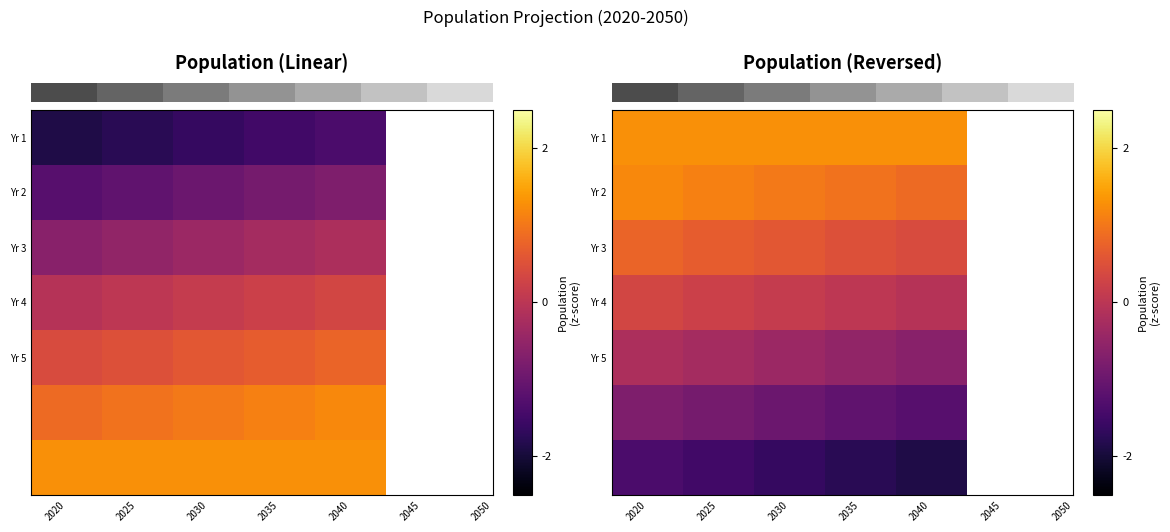

True or false: row_0 has a value of 1.3 at 2040.

True